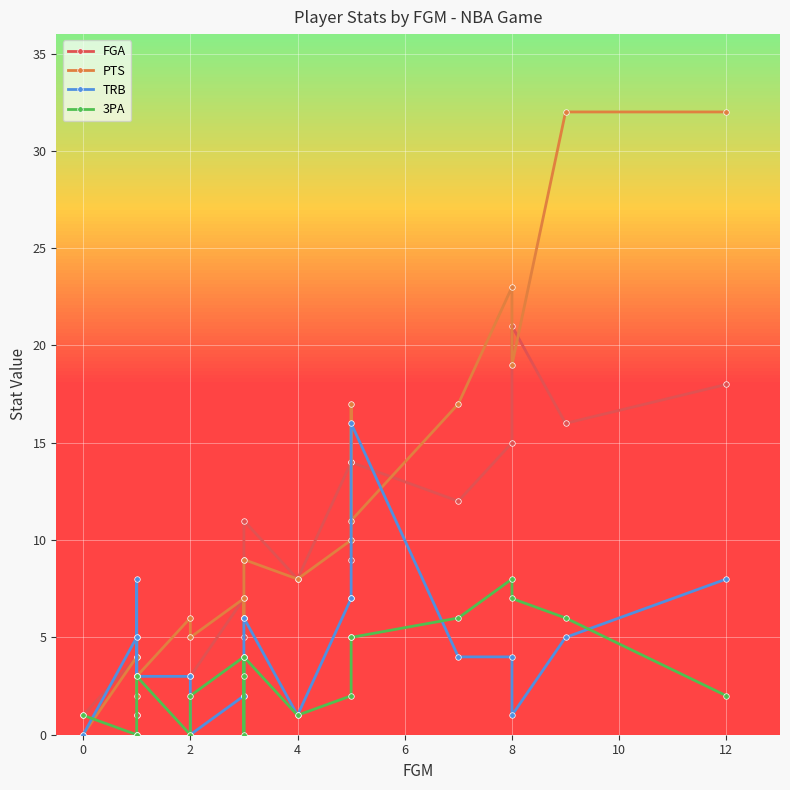

Which series has the largest range (max minus min)?

PTS